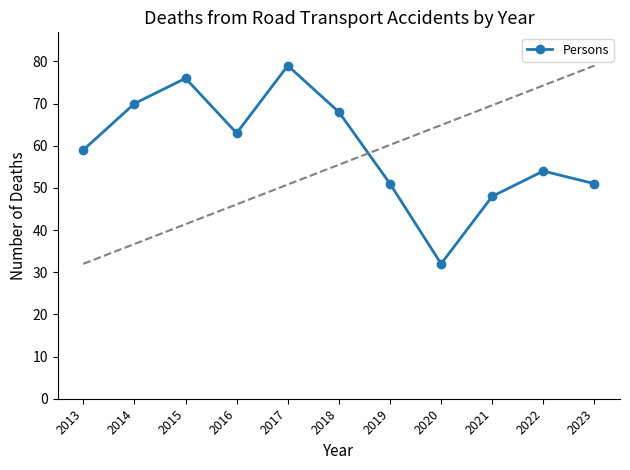

Reading left to right, extract all data points from this chart.

59	70	76	63	79	68	51	32	48	54	51